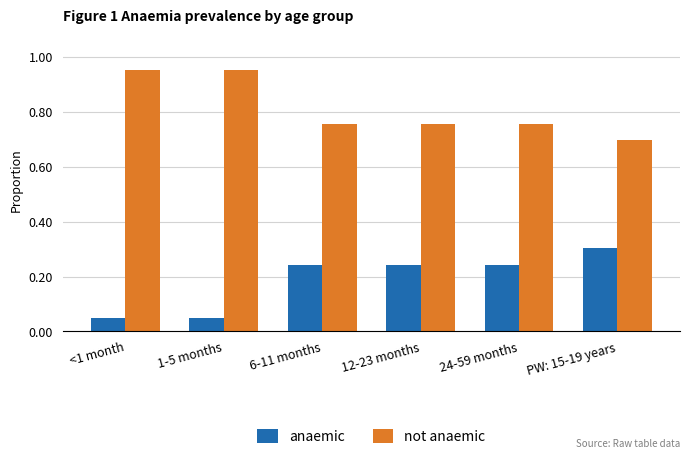

At how many categories does at least one series exceed 0?

6